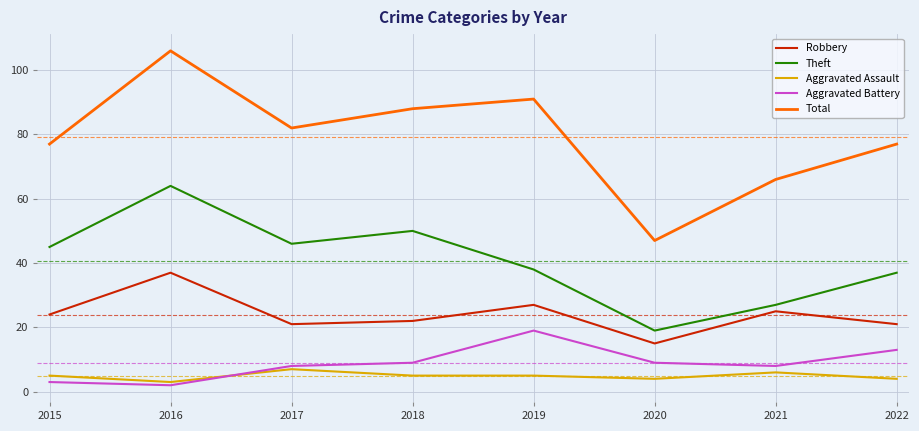

What is the spread (max minus min) of values at 2016?

104